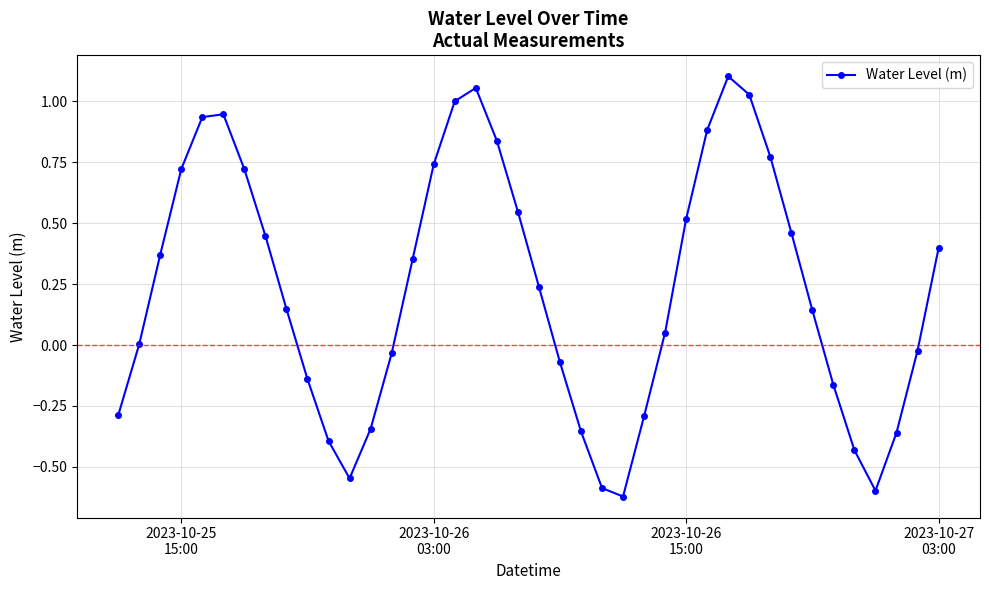

Is this an area chart (filled region under the line)?

No